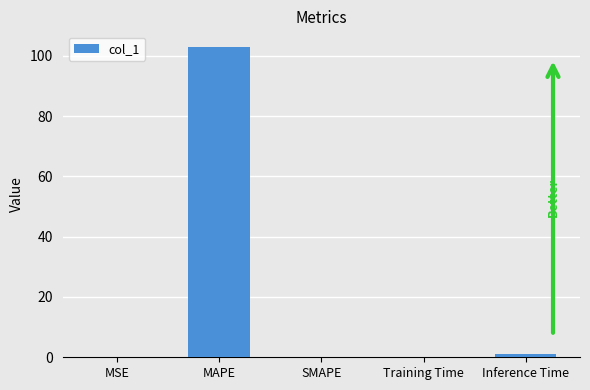

What value does the data have at MAPE?

102.9